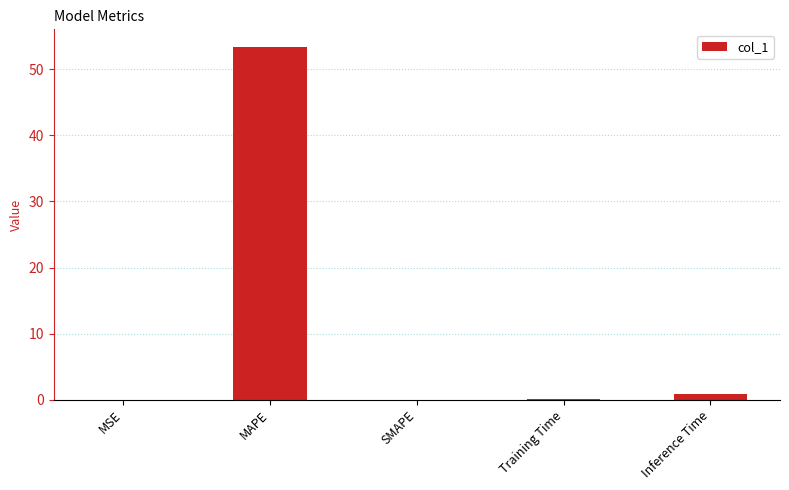

How many distinct data groups are displayed?

1